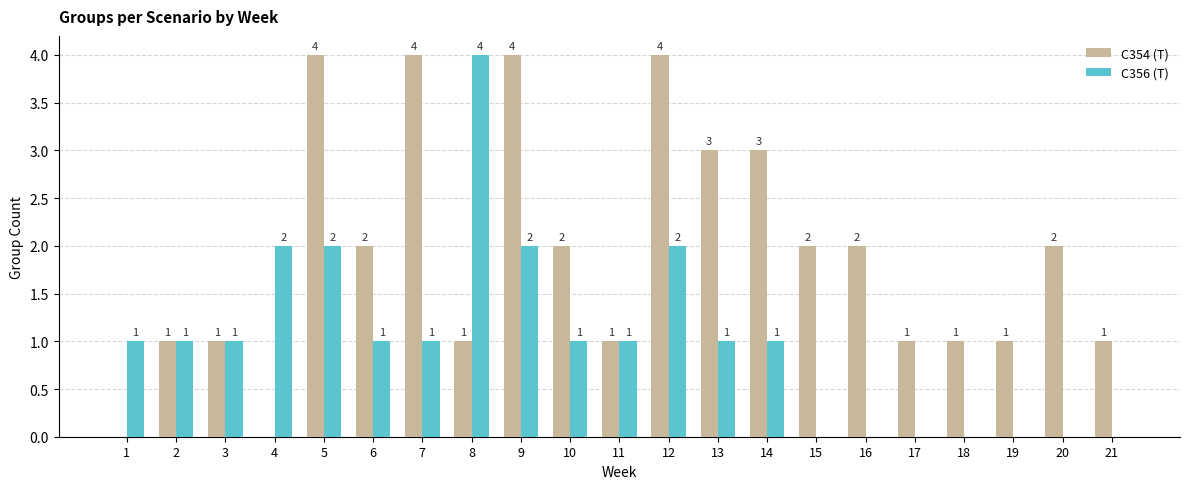

How many categories are shown in the chart?

21